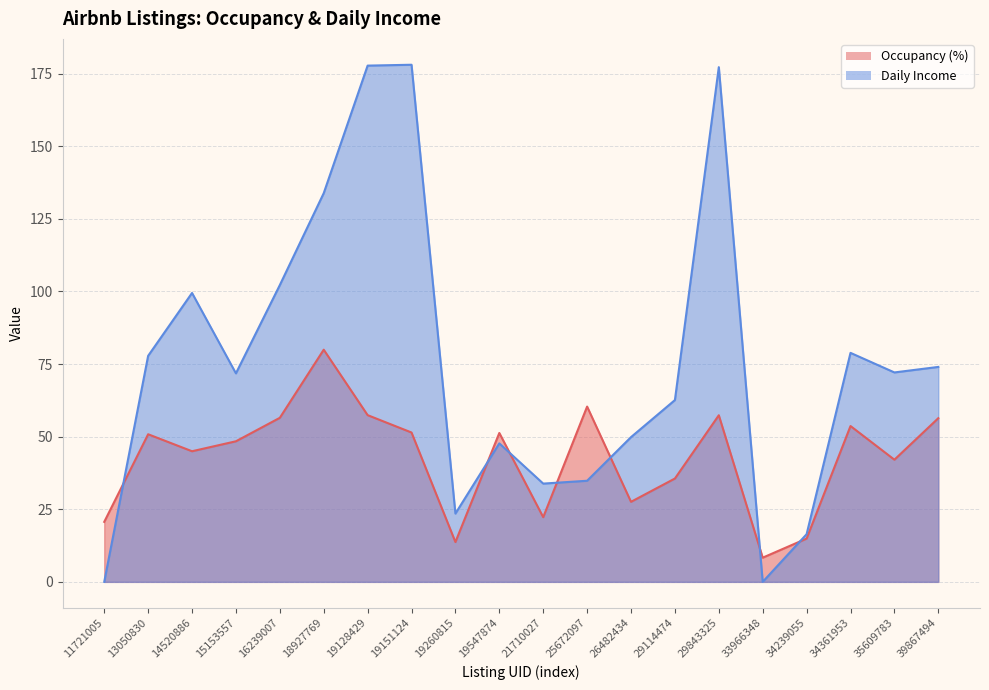

What is the sum of all Occupancy (%) values?

853.5